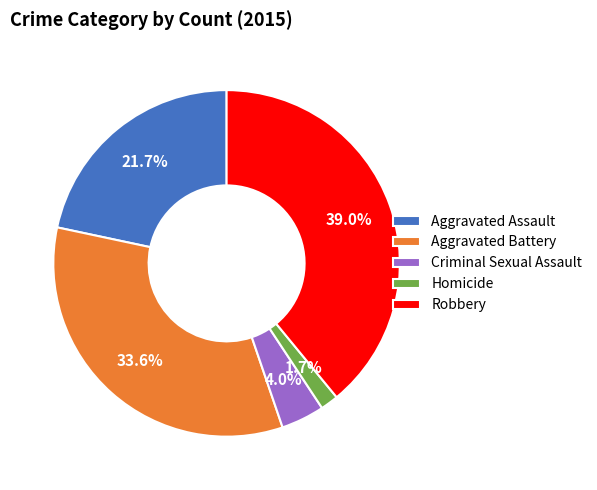

Is Robbery the majority of the pie?

No